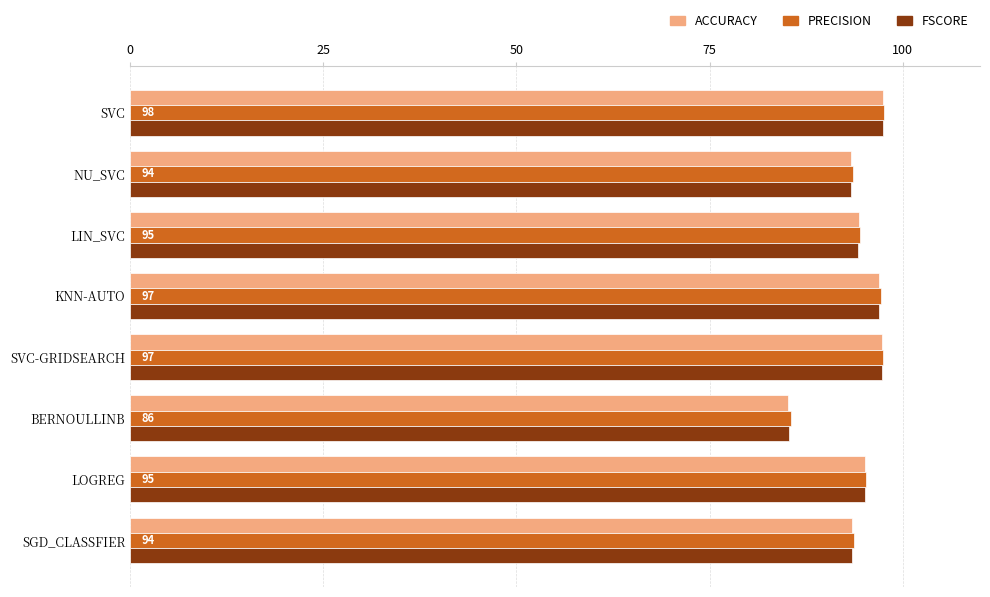

What is the total value across all series at SGD_CLASSFIER?

280.6